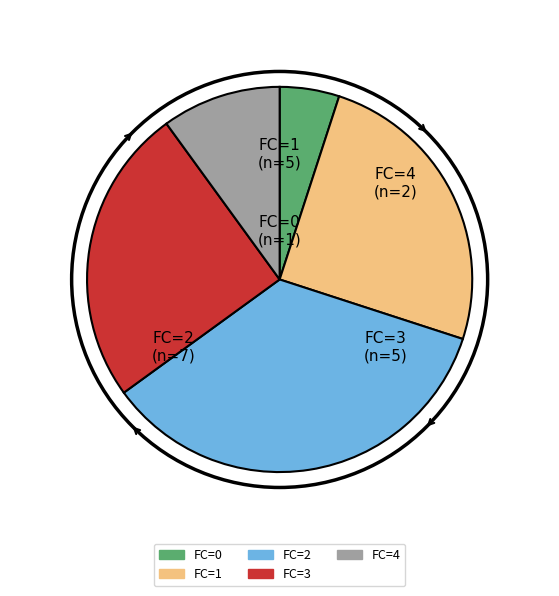

True or false: FC=0 accounts for 32% of the total.

False